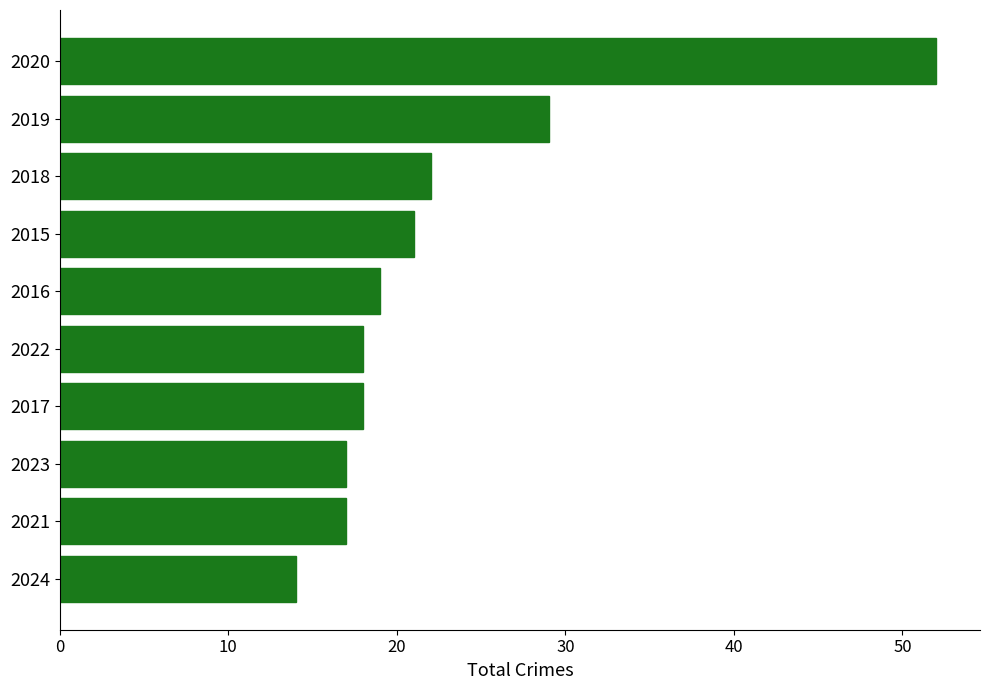

What is the label of the 9th bar from the bottom?

2019